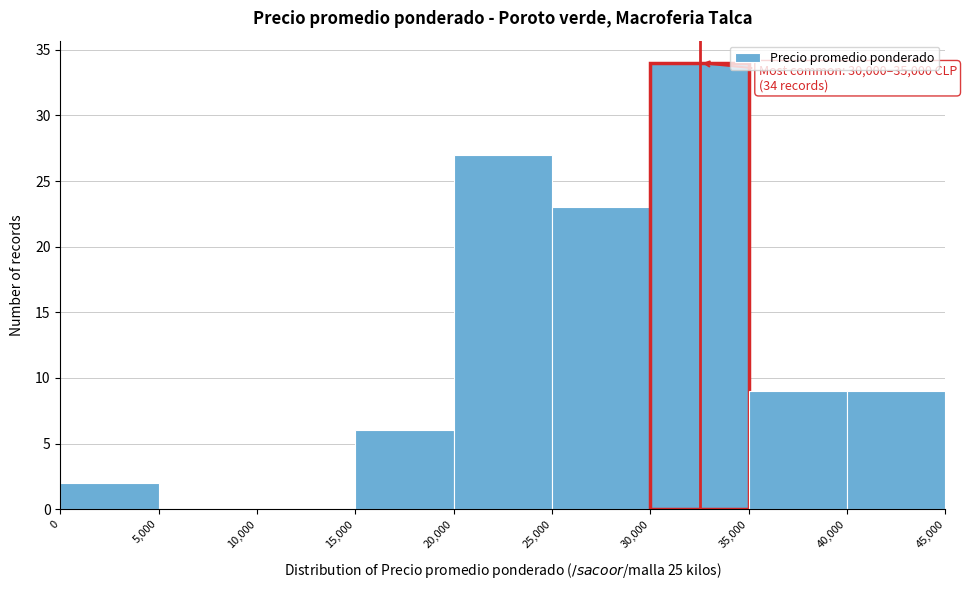

Over which range of the x-axis is the bar tallest?

30,000 to 35,000